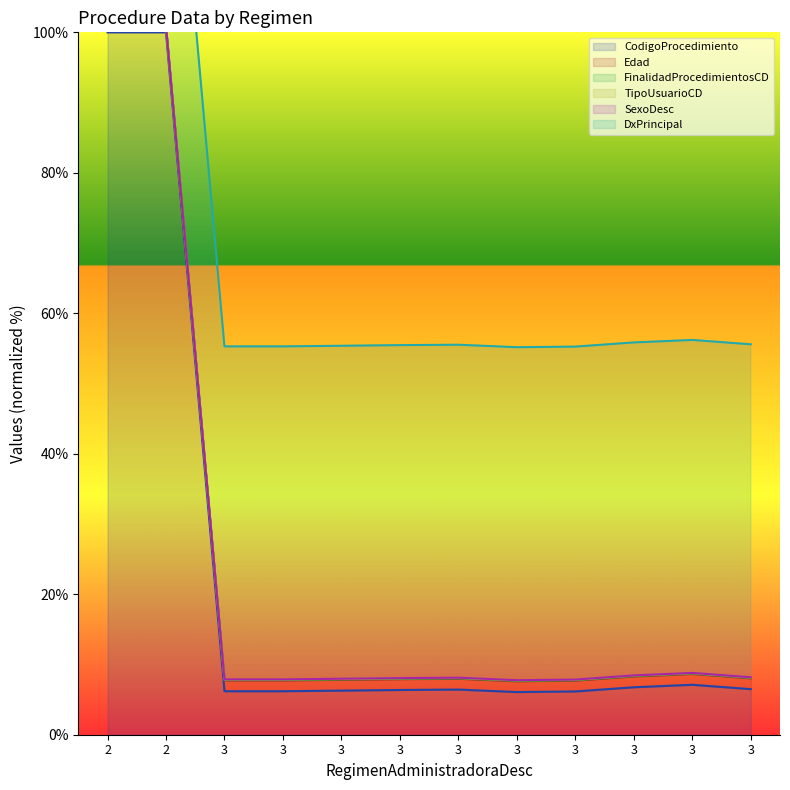

Between 3 and 3, which series saw the biggest shift?

TipoUsuarioCD